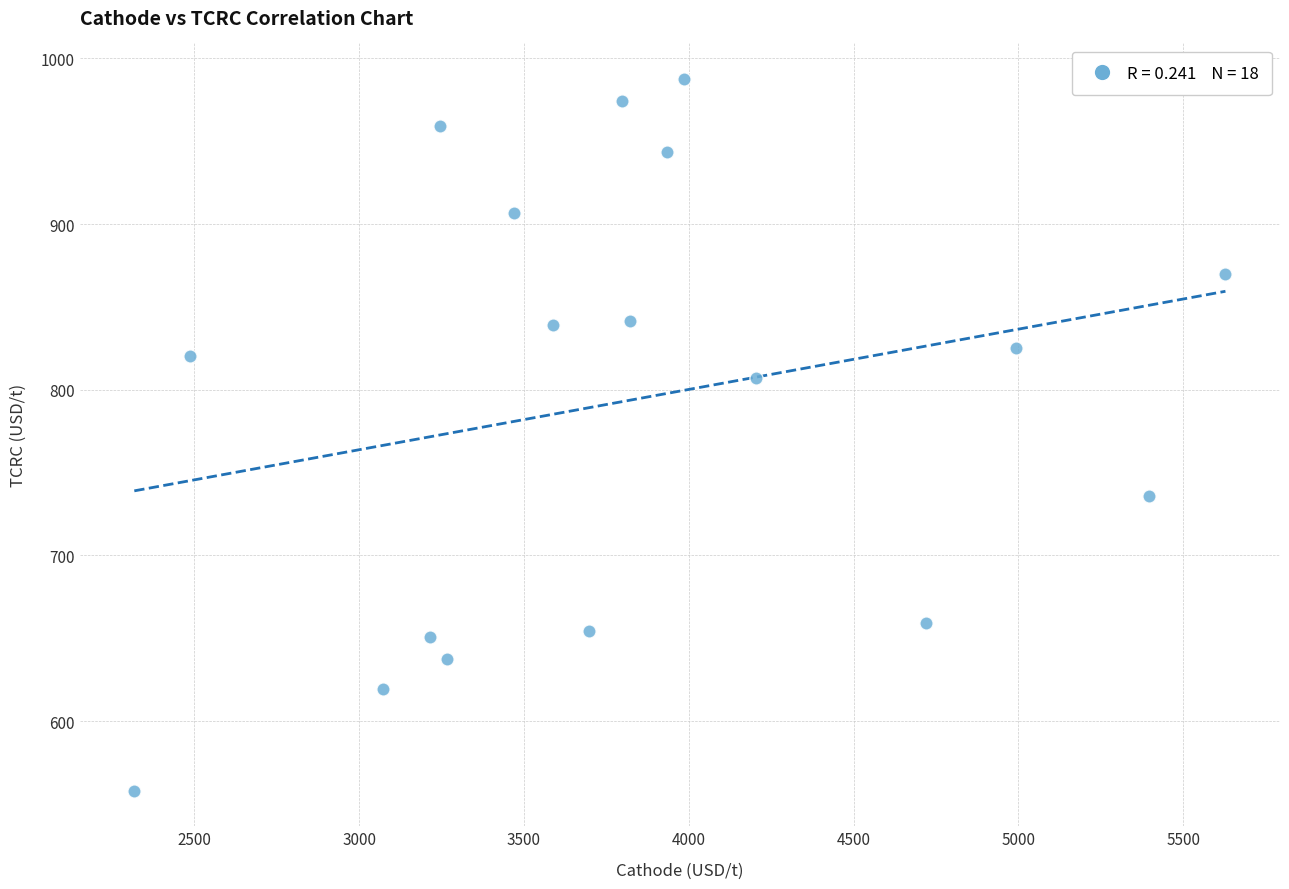

What is the range of X values (max minus min)?

3309.9